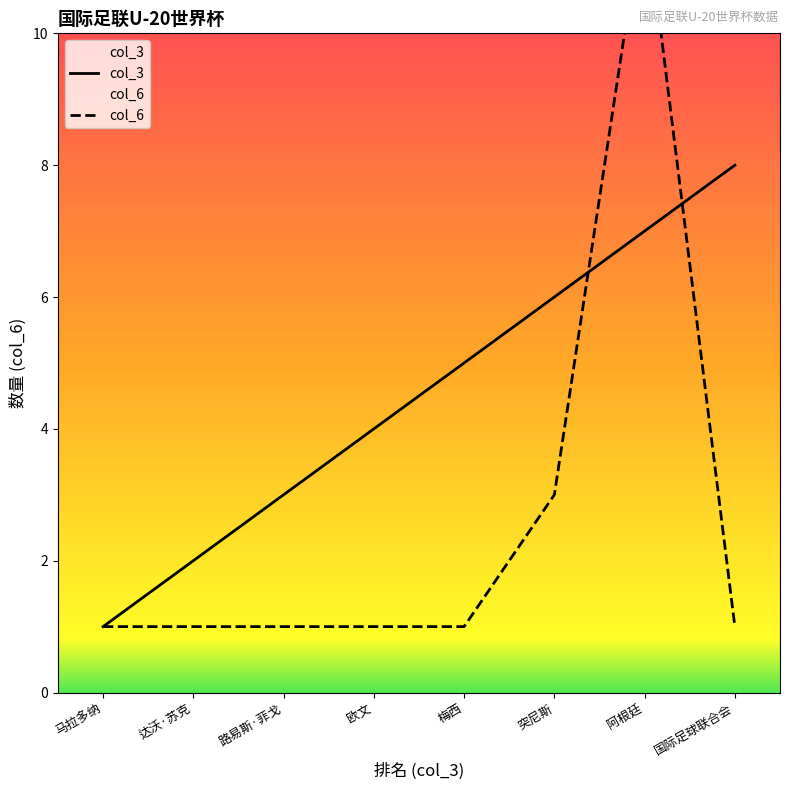

What is the highest value of the col_6 series?

12